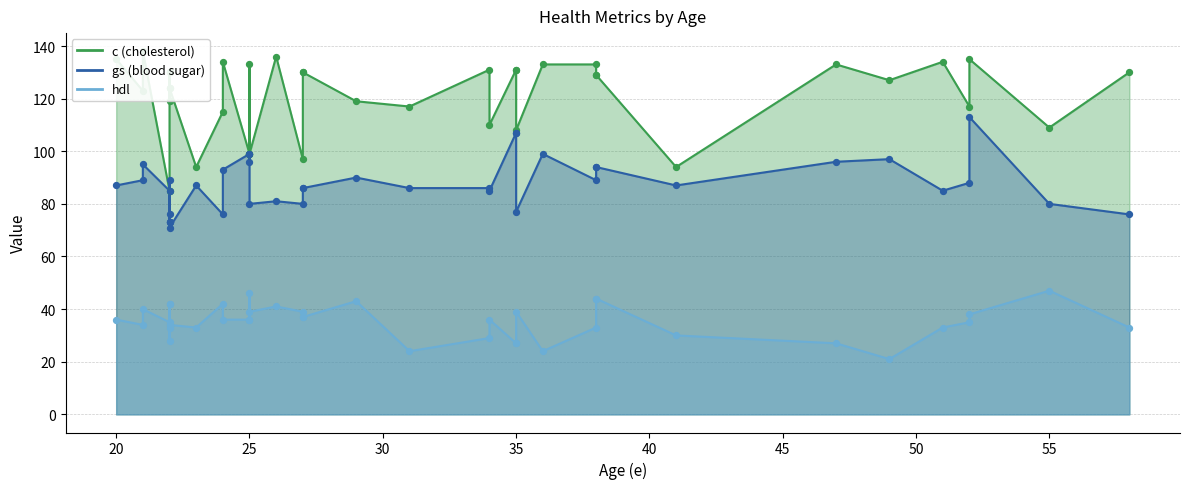

What is the total value across all series at 47?

256